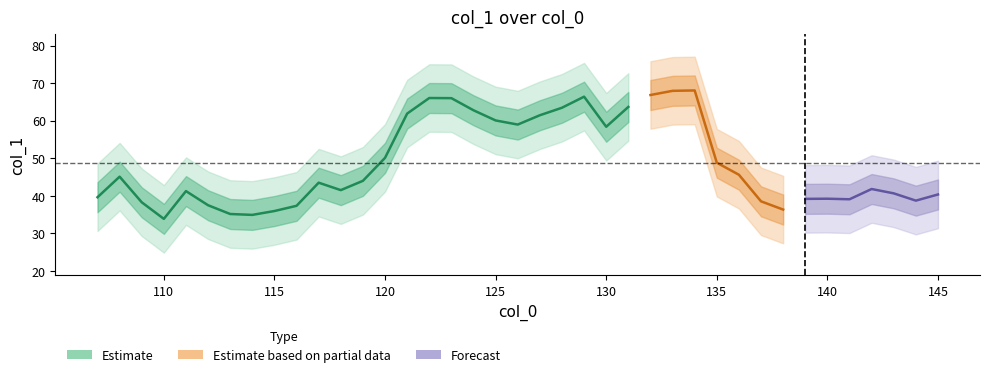

List the labels in order of value, smallest first.

3, 7, 6, 8, 31, 9, 5, 2, 30, 37, 34, 32, 33, 0, 38, 36, 4, 11, 35, 10, 12, 1, 29, 28, 13, 23, 19, 18, 20, 14, 17, 21, 24, 16, 15, 22, 25, 26, 27